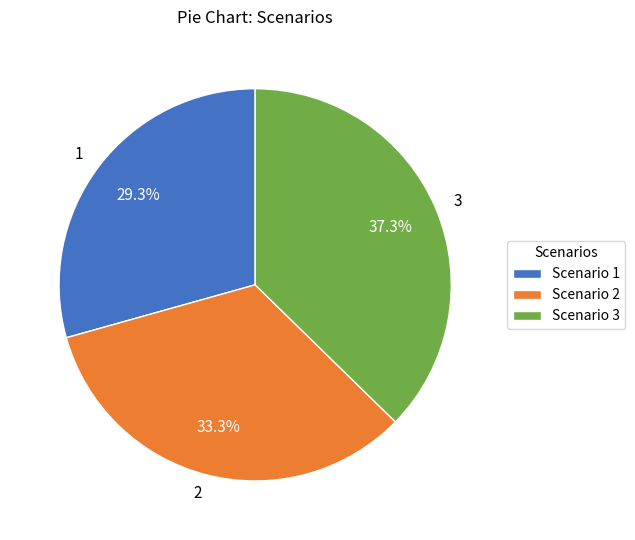

To the nearest percent, what is the difference between the 1 and 2 slice percentages?

4%